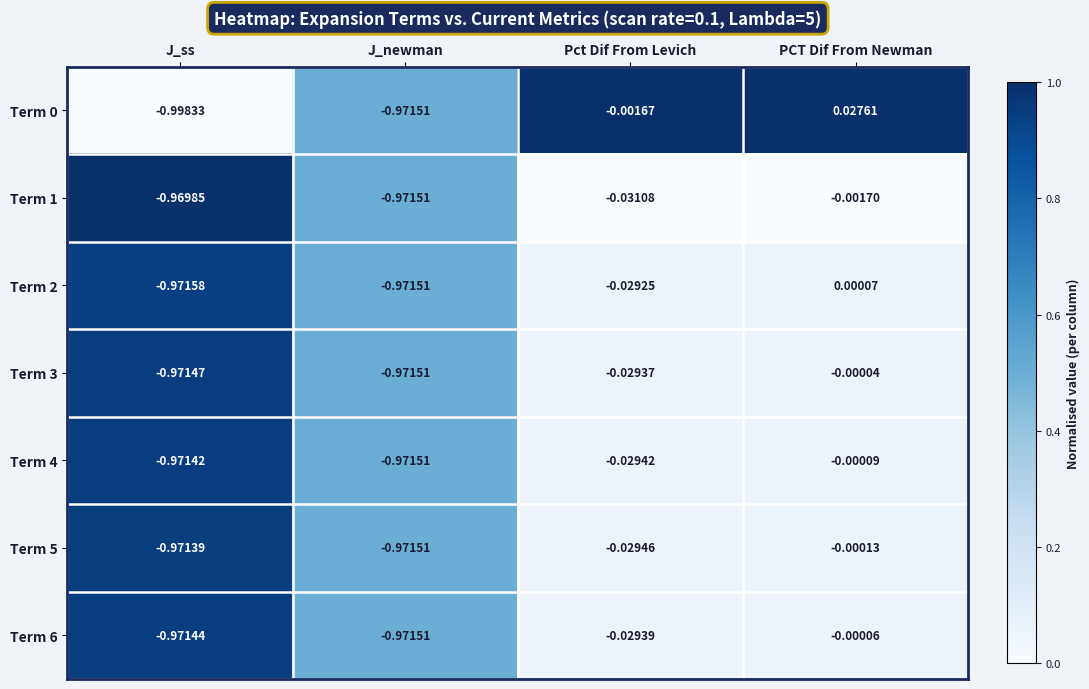

Which label corresponds to the smallest value in the chart?

J_ss